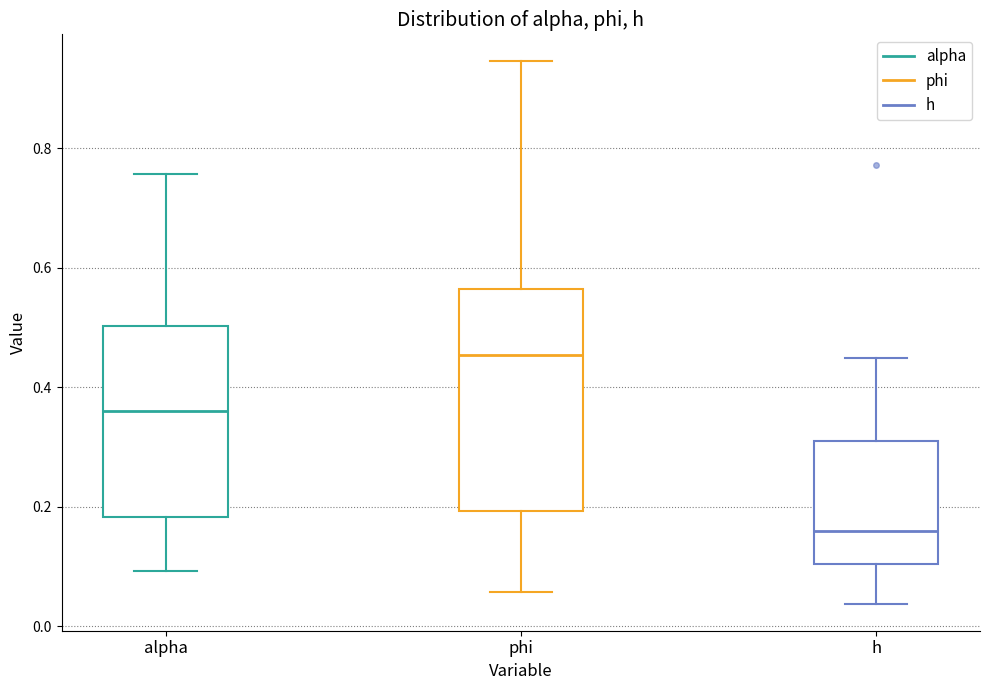

Which box has the lowest median line?

h